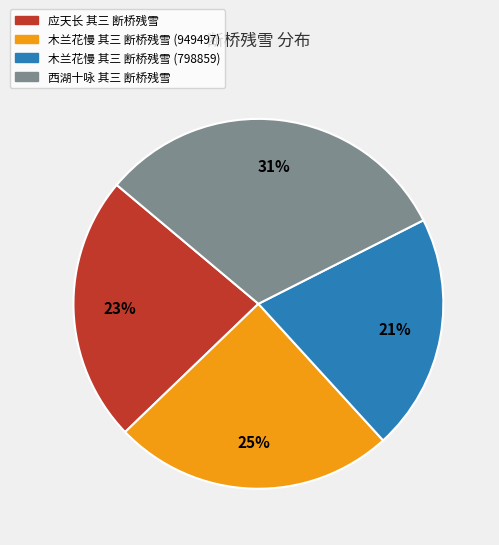

What is the smallest slice in the pie chart?

木兰花慢 其三 断桥残雪 (798859)